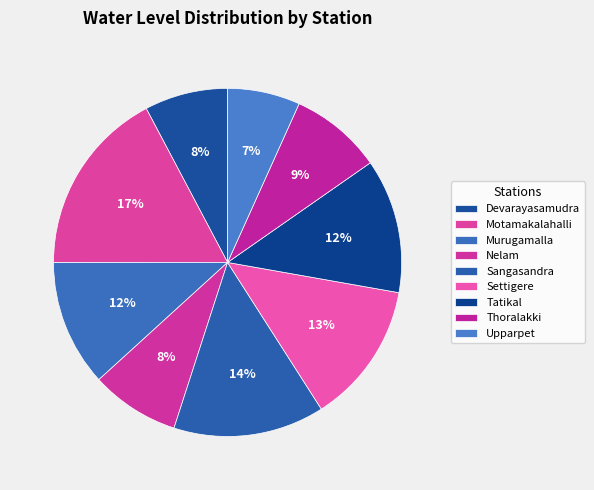

Is there a majority slice in this chart?

No